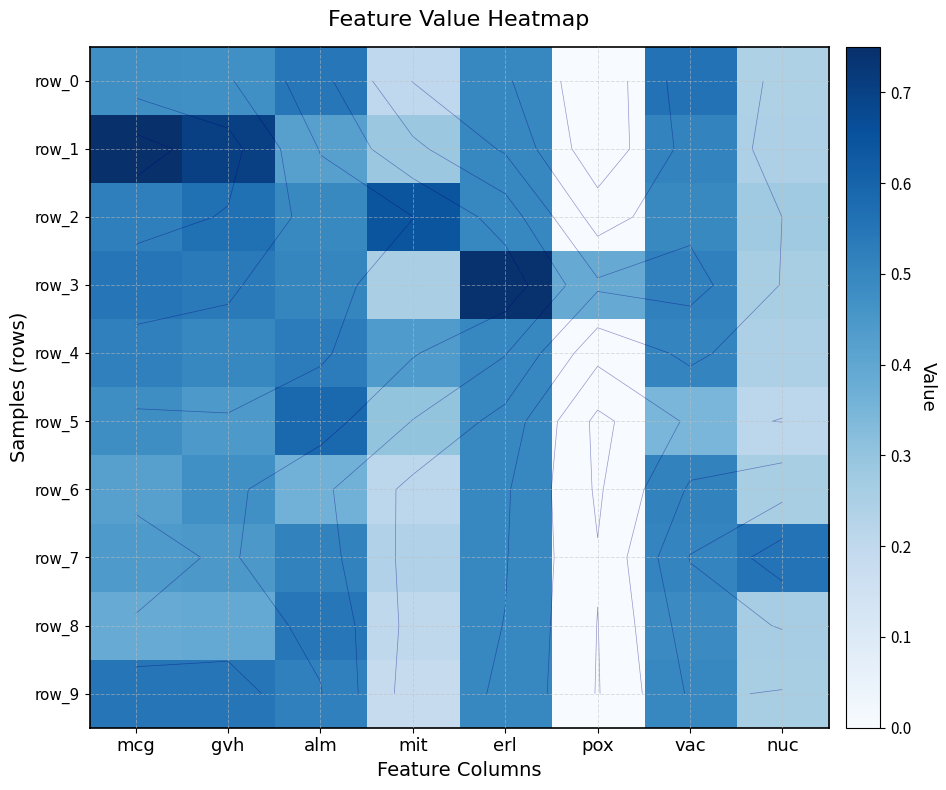

List the series in order of their peak value, lowest first.

row_6, row_4, row_8, row_9, row_7, row_0, row_5, row_2, row_3, row_1